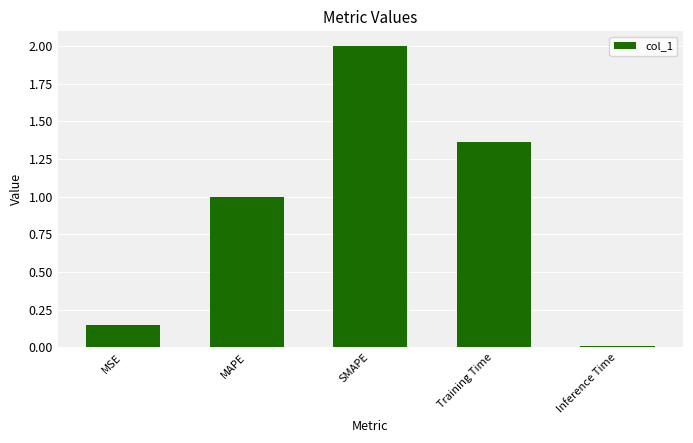

The value at SMAPE is 2.8. True or false?

False